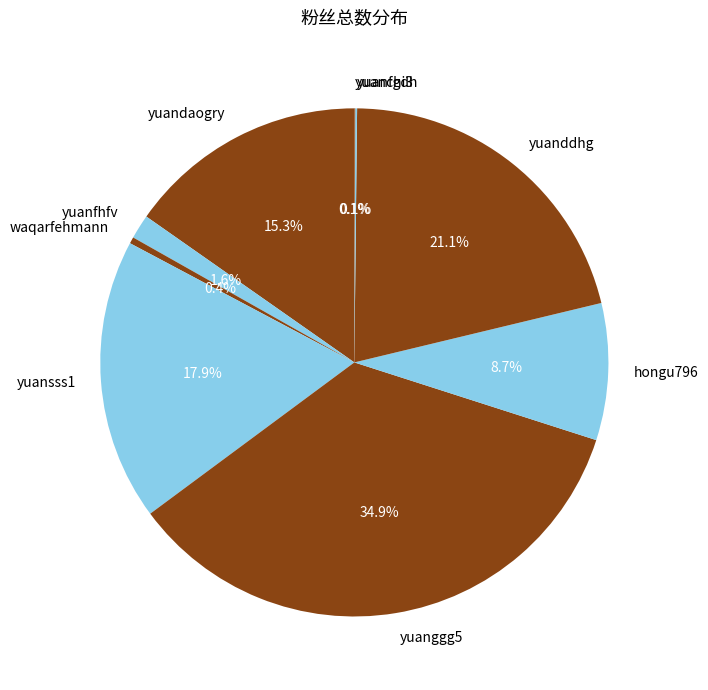

Which category has the biggest portion of the pie?

yuanggg5